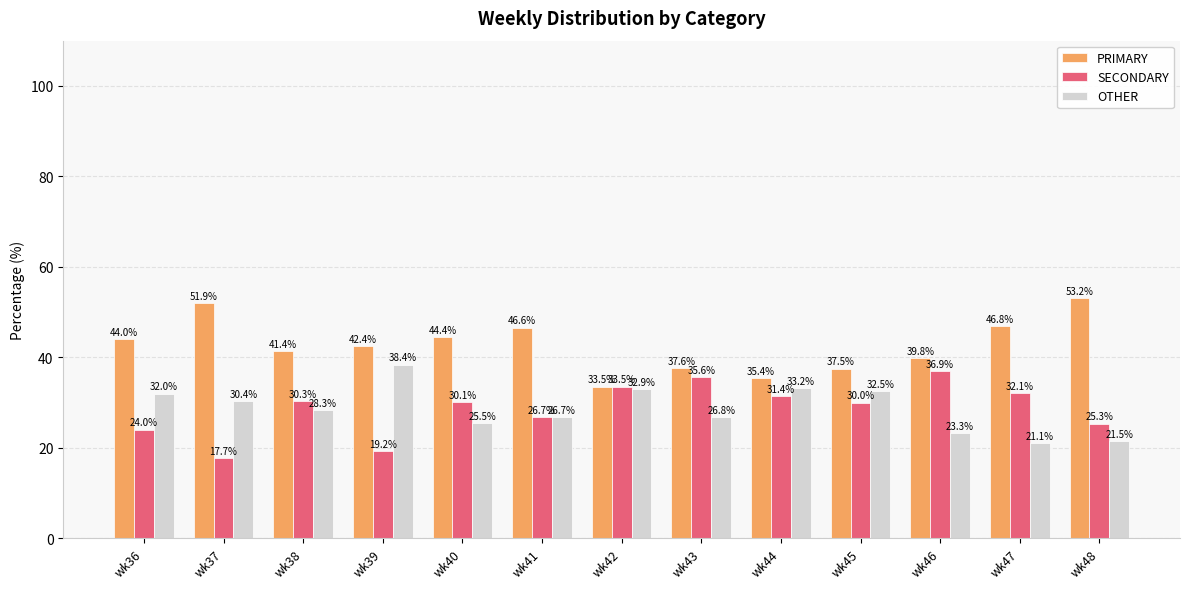

Reading left to right, what are all the values shown in this chart?

PRIMARY: wk36=44.0	wk37=51.9	wk38=41.4	wk39=42.4	wk40=44.4	wk41=46.6	wk42=33.5	wk43=37.6	wk44=35.4	wk45=37.5	wk46=39.8	wk47=46.8	wk48=53.2
SECONDARY: wk36=24.0	wk37=17.7	wk38=30.3	wk39=19.2	wk40=30.1	wk41=26.7	wk42=33.5	wk43=35.6	wk44=31.4	wk45=30.0	wk46=36.9	wk47=32.1	wk48=25.3
OTHER: wk36=32.0	wk37=30.4	wk38=28.3	wk39=38.4	wk40=25.5	wk41=26.7	wk42=32.9	wk43=26.8	wk44=33.2	wk45=32.5	wk46=23.3	wk47=21.1	wk48=21.5